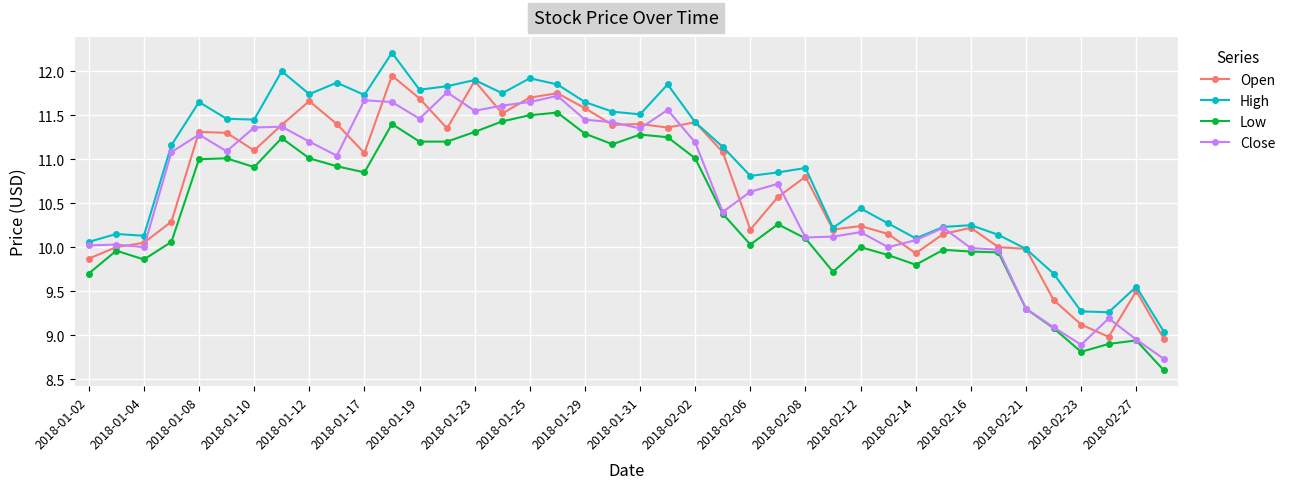

List the series in order of their peak value, lowest first.

Low, Close, Open, High